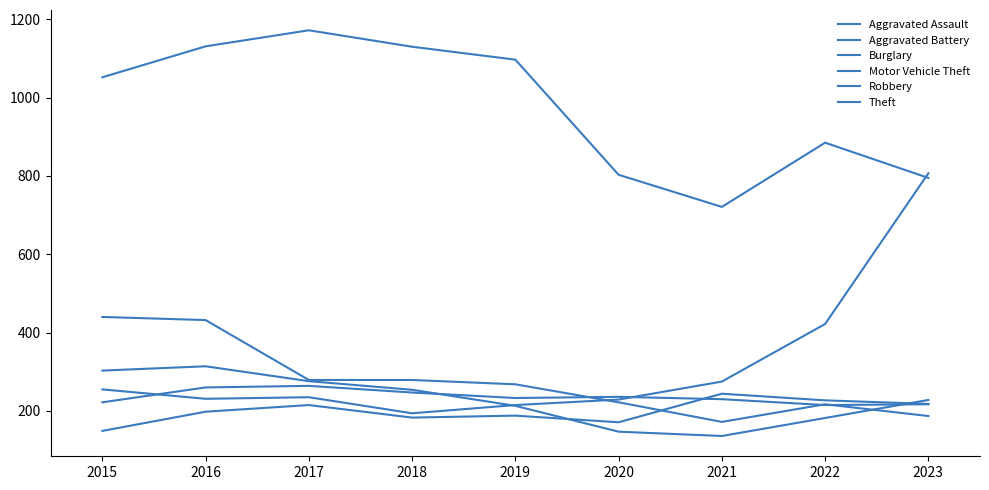

Is this an area chart (filled region under the line)?

No